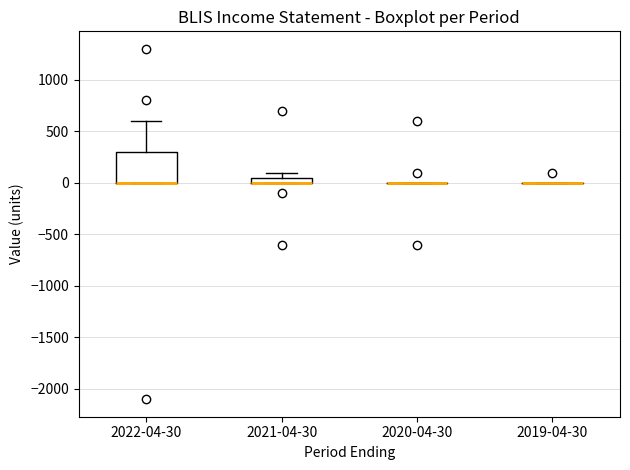

Comparing the boxes themselves (not the whiskers), which one is the tallest?

2022-04-30